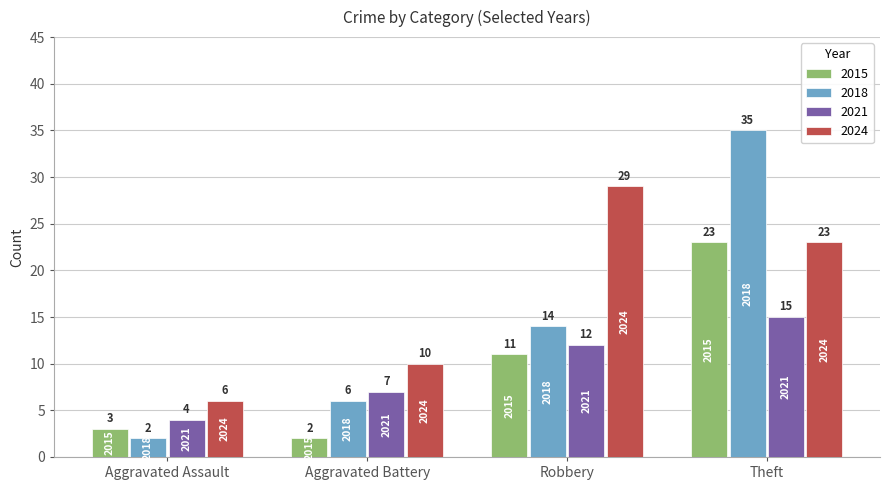

What are all the series names shown in the legend?

2015, 2018, 2021, 2024